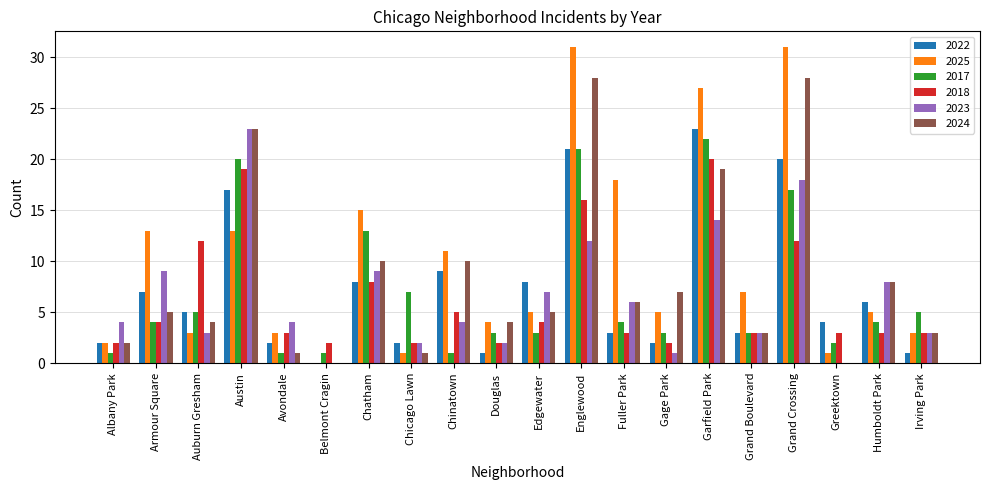

Reading right to left, transcribe all the data shown in this chart.

2022: 1	6	4	20	3	23	2	3	21	8	1	9	2	8	0	2	17	5	7	2
2025: 3	5	1	31	7	27	5	18	31	5	4	11	1	15	0	3	13	3	13	2
2017: 5	4	2	17	3	22	3	4	21	3	3	1	7	13	1	1	20	5	4	1
2018: 3	3	3	12	3	20	2	3	16	4	2	5	2	8	2	3	19	12	4	2
2023: 3	8	0	18	3	14	1	6	12	7	2	4	2	9	0	4	23	3	9	4
2024: 3	8	0	28	3	19	7	6	28	5	4	10	1	10	0	1	23	4	5	2